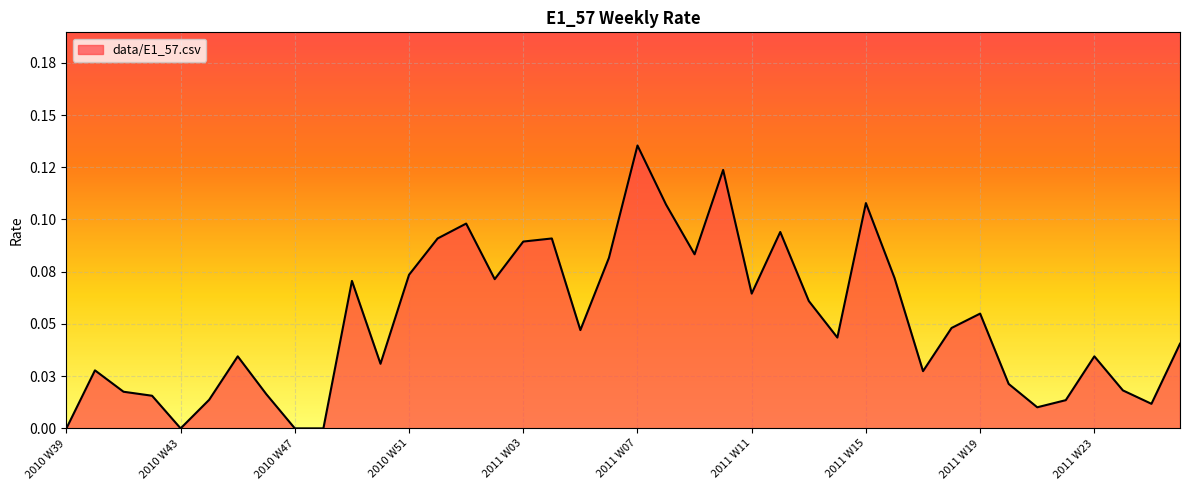

Does the chart display data point markers on the line(s)?

No